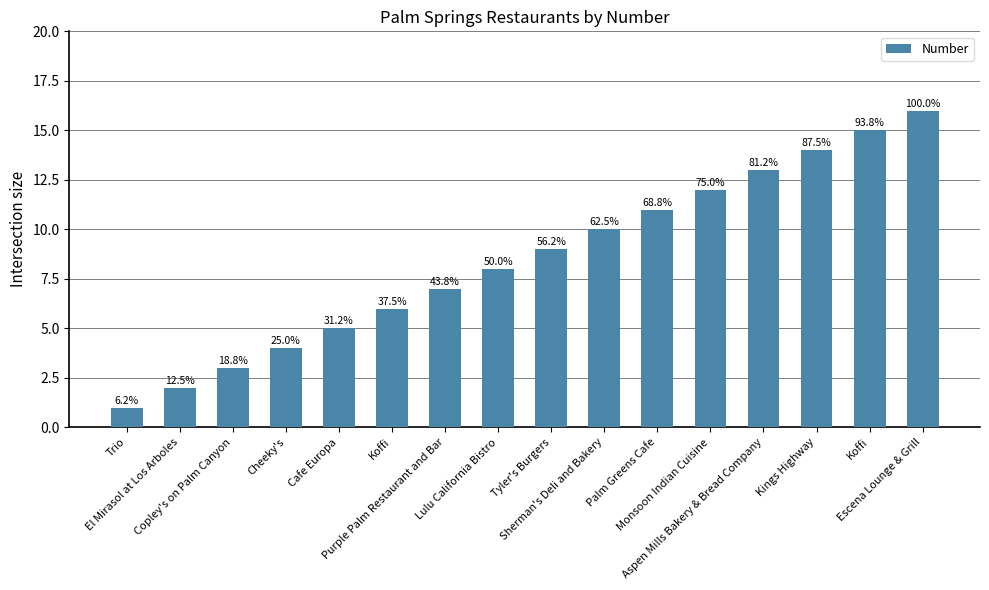

Does the chart contain any negative values?

No